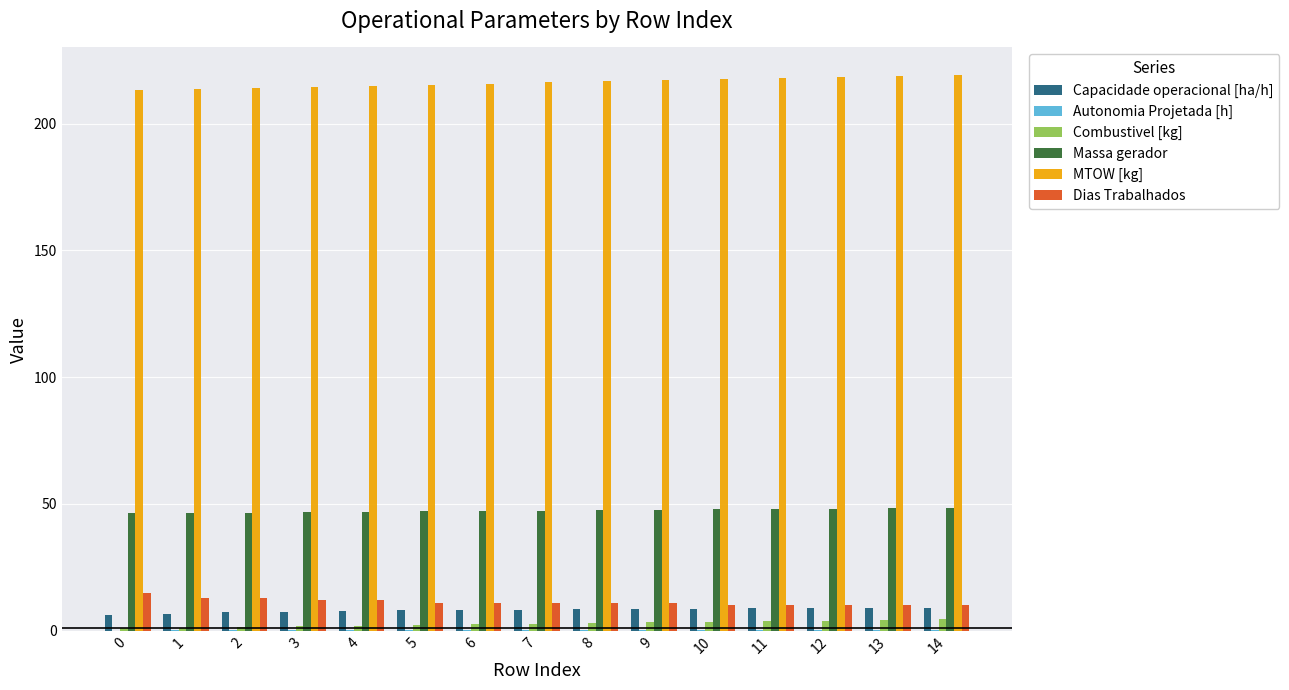

True or false: Combustivel [kg] has a value of 4.2 at 13.

True